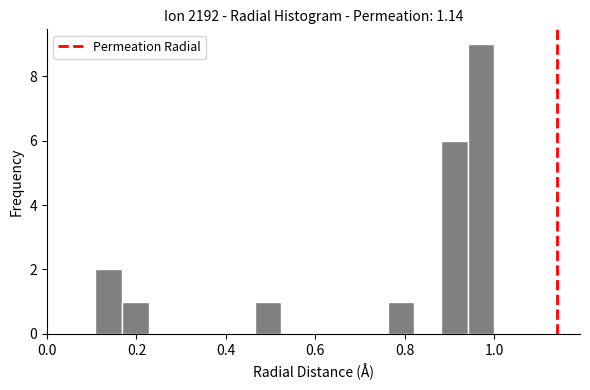

Around what value on the x-axis is the tallest bar? Give the approximate position of its centre, as read against the axis.

0.98